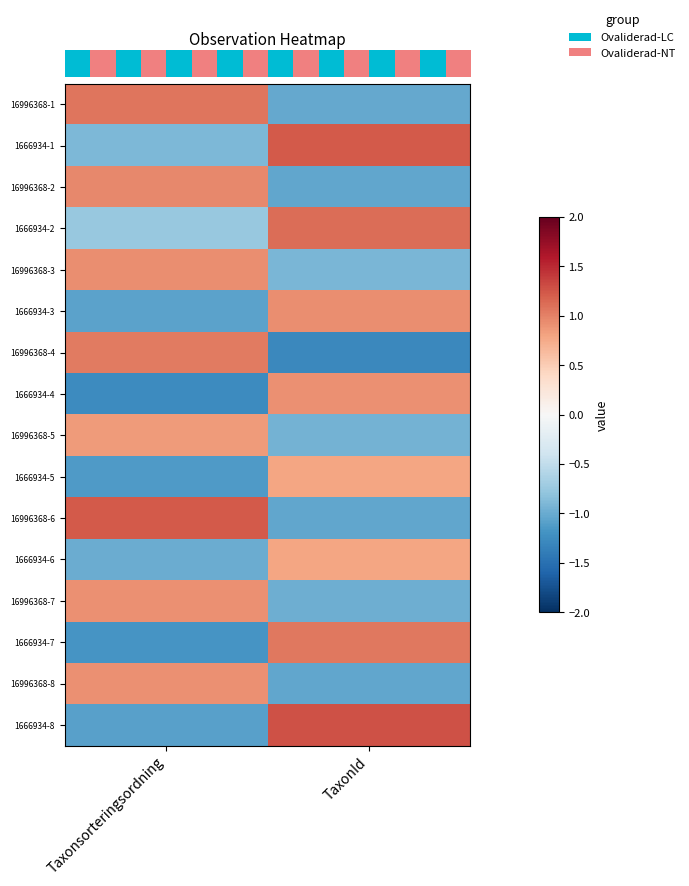

Count the number of categories in the chart.

2